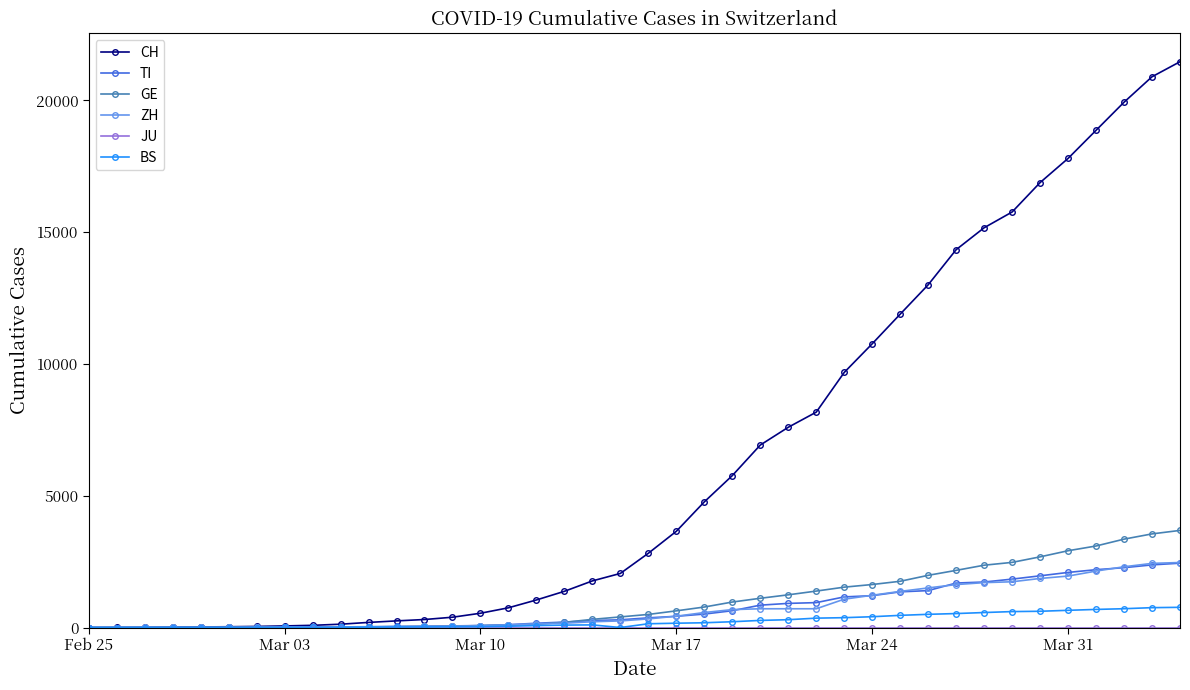

Which series has the largest total across all categories?

CH